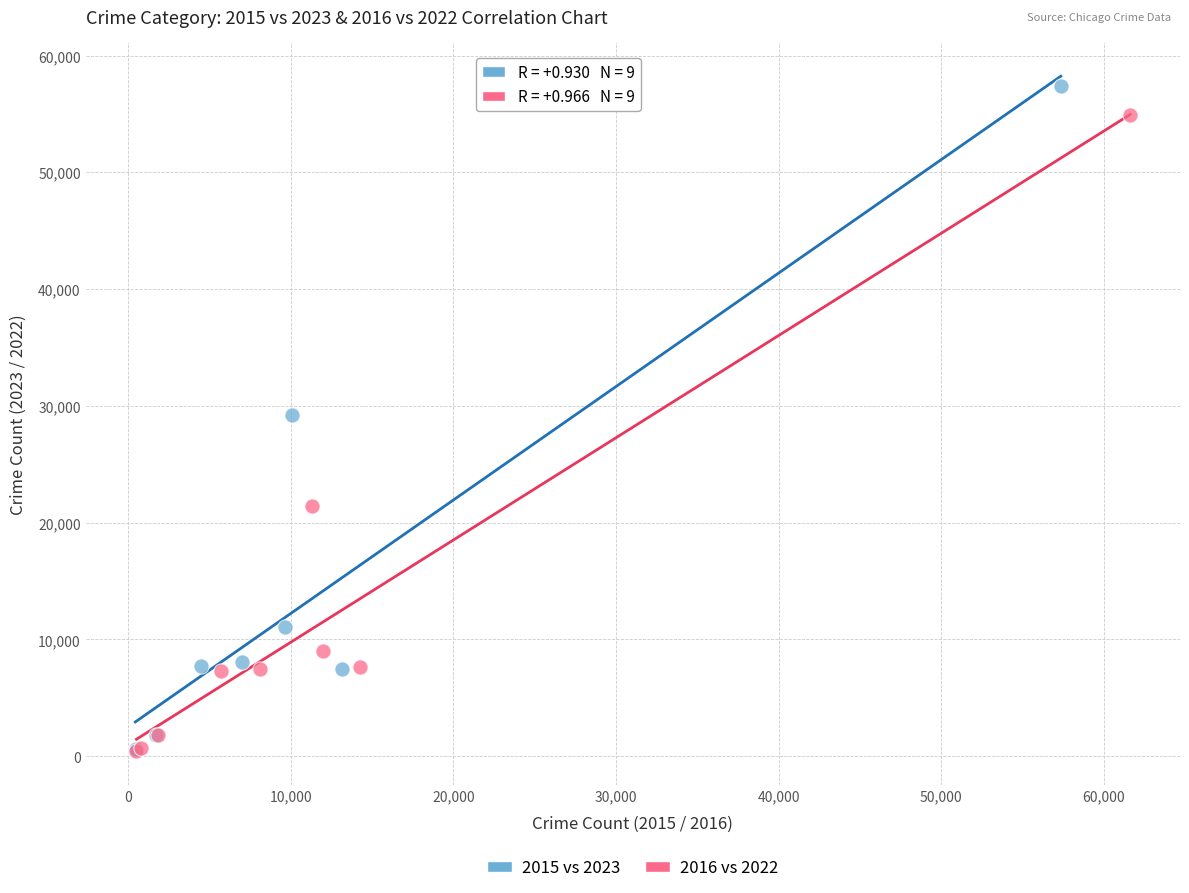

Which series has the largest Y range (max minus min)?

2015 vs 2023